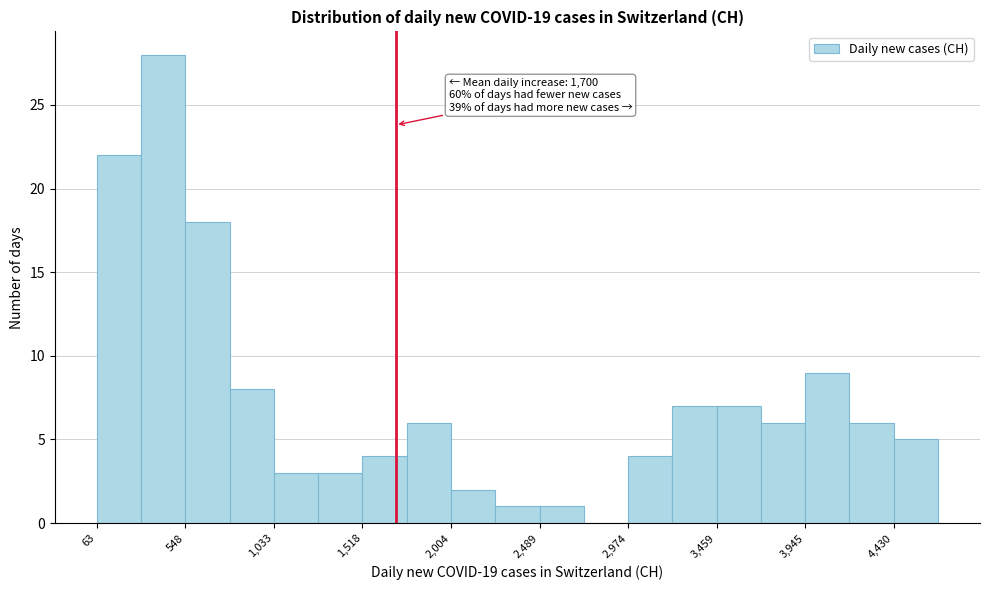

Over which range of the x-axis is the bar tallest?

300 to 550